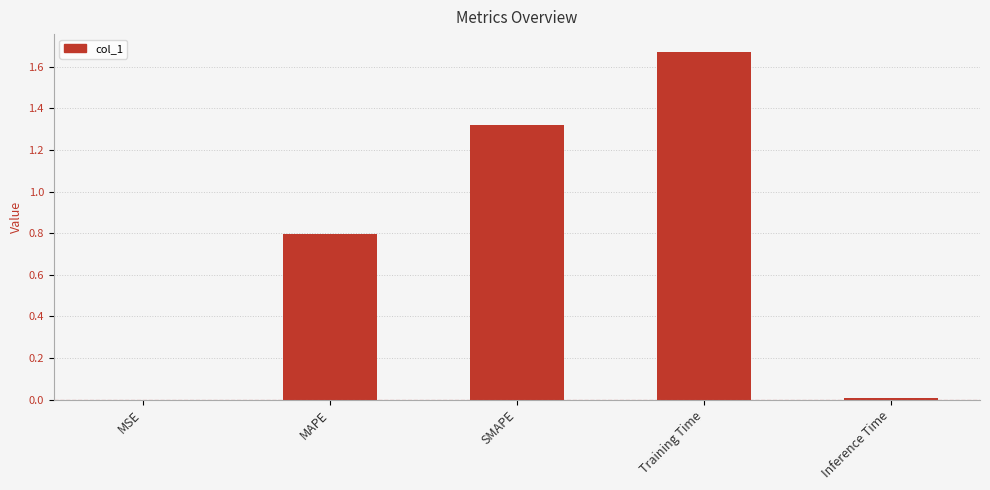

The chart shows a value of 0.8 at MAPE. True or false?

True